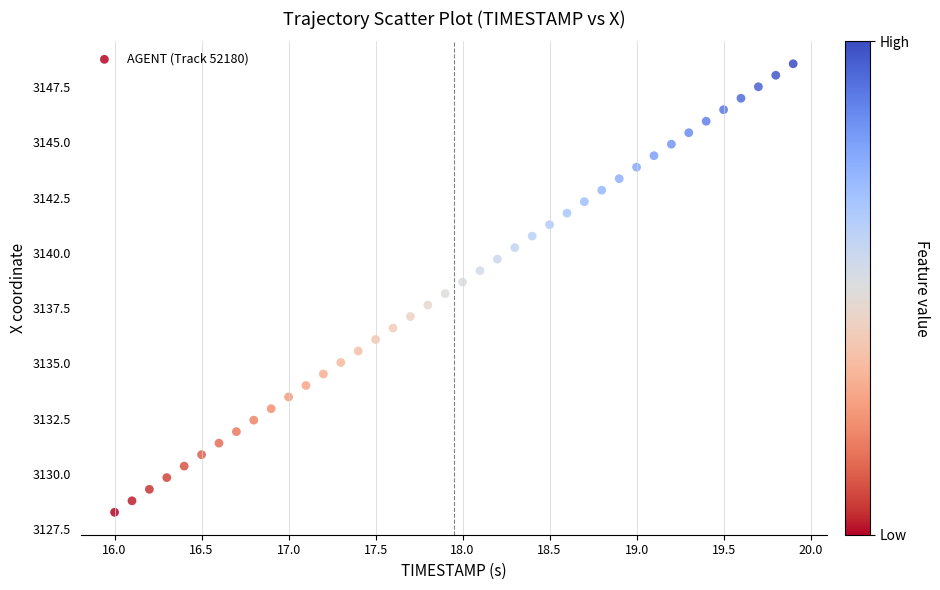

What is the range of X values (max minus min)?

3.9